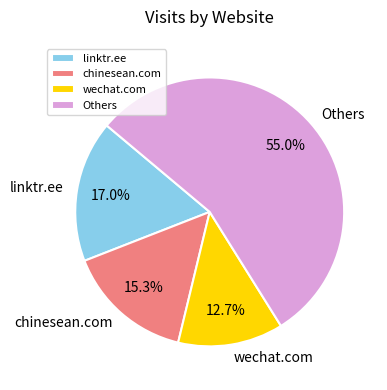

Is there a majority slice in this chart?

Yes